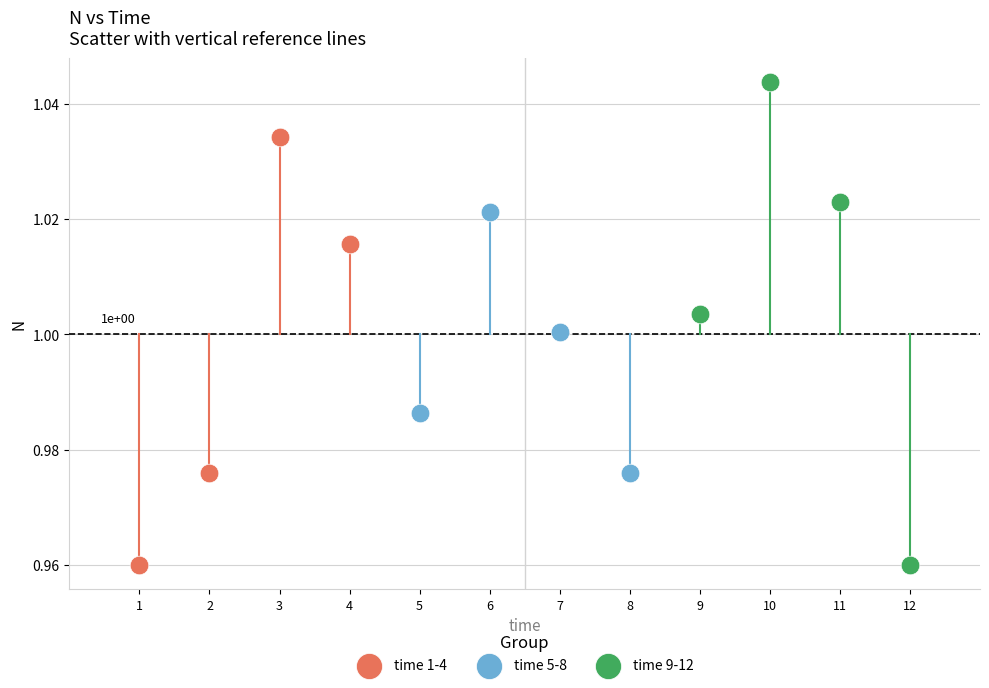

Which series has the widest spread of Y values?

time 9-12